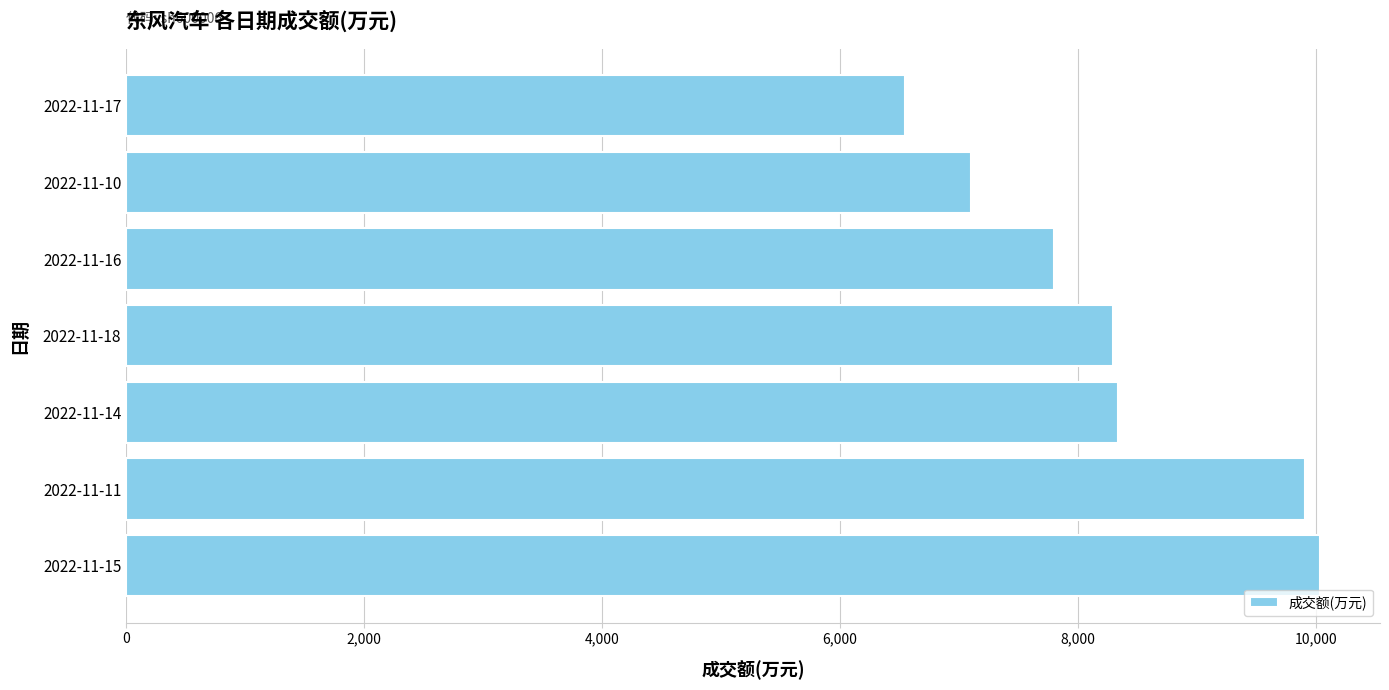

Which has a higher value, 2022-11-10 or 2022-11-14?

2022-11-14